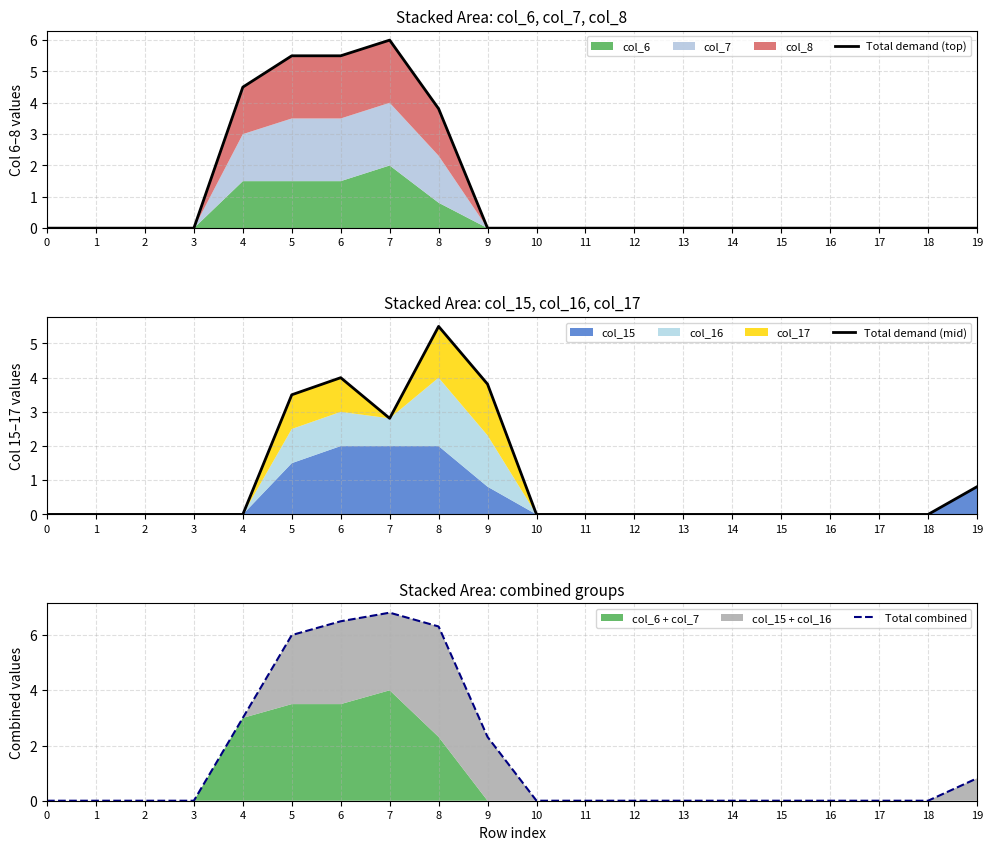

True or false: Total demand (top) has a value of 0.0 at 12.

True